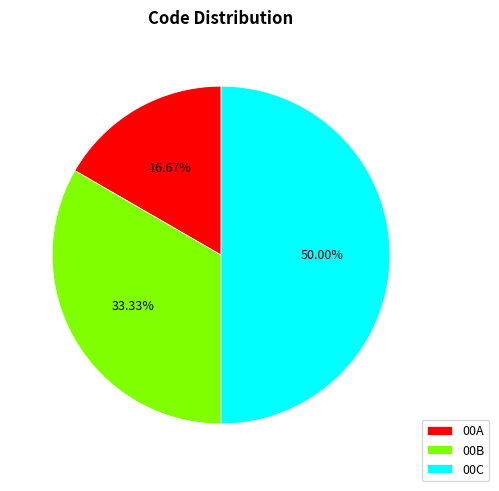

Is it true that 00C is 40% of the pie?

False